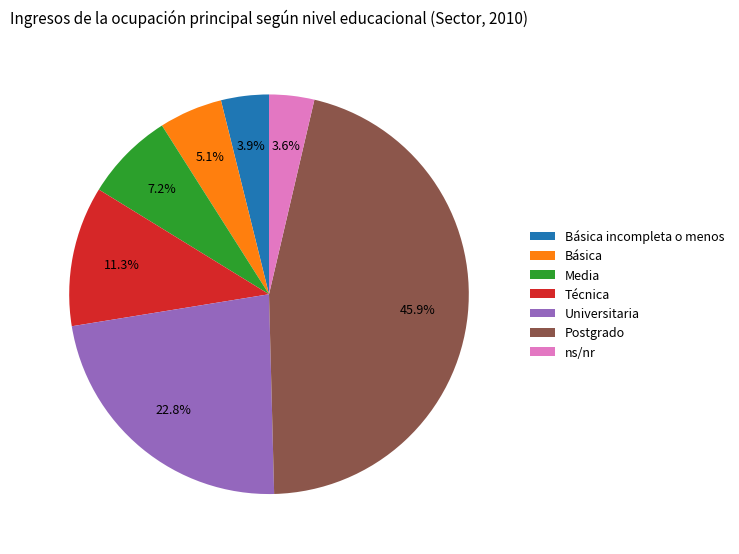

To the nearest percent, what portion does Media represent?

7%